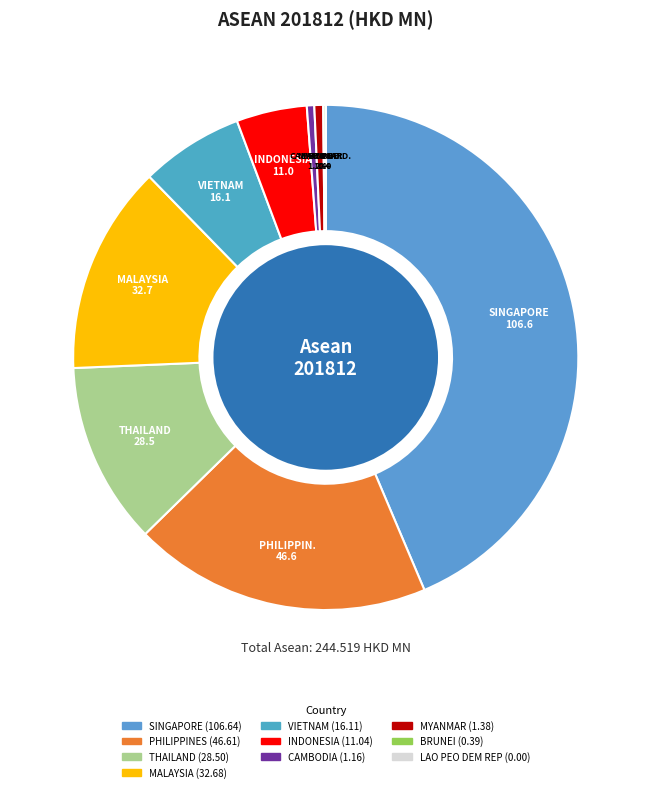

To the nearest percent, what is the difference between the largest and smallest slice percentages?

44%